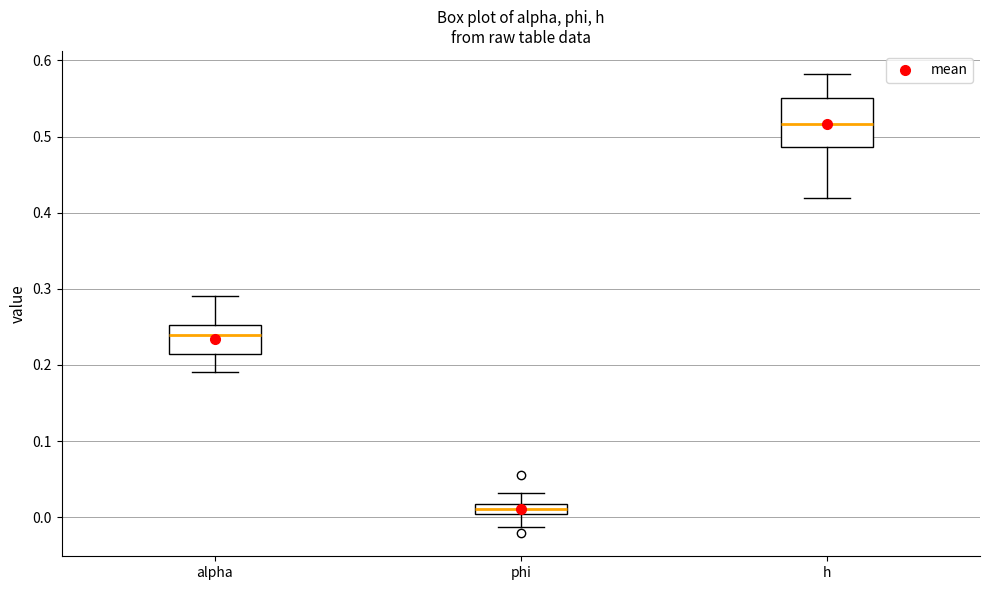

Which box's median line is the lowest?

phi